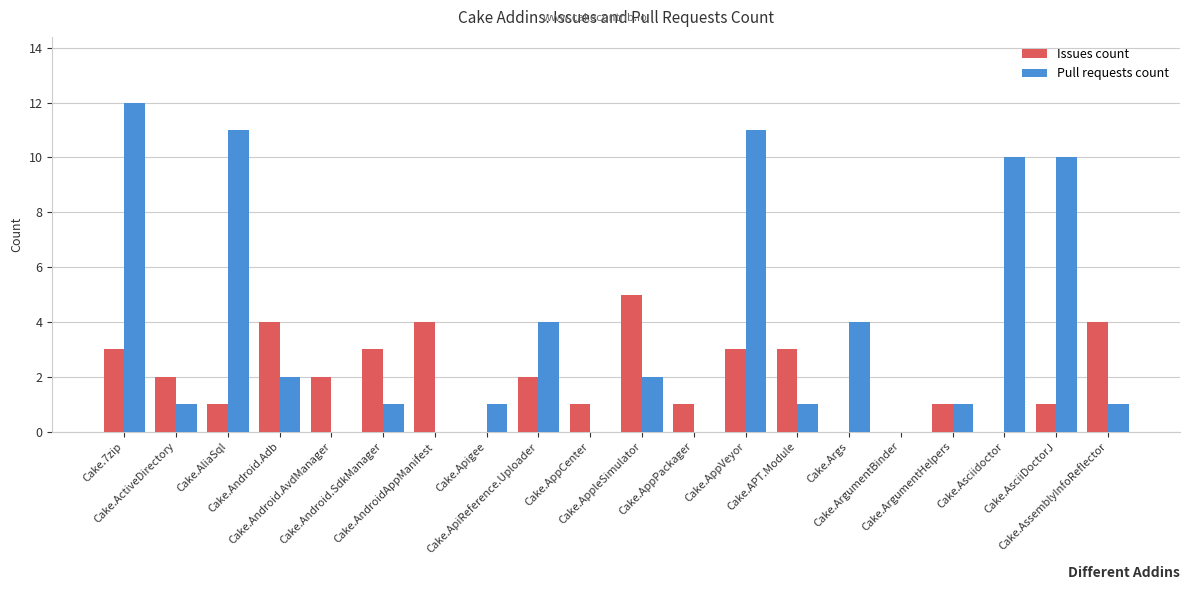

What is the sum of all Pull requests count values?

72